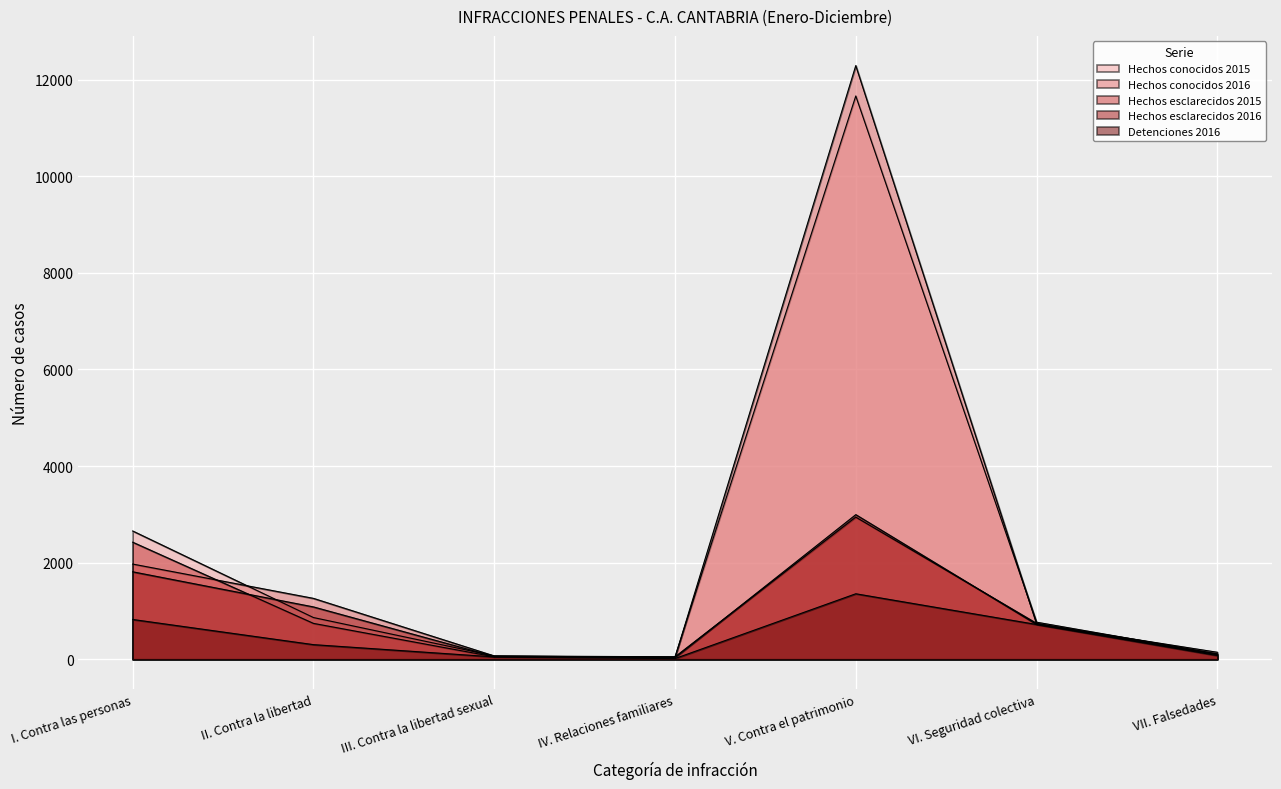

At which label does Detenciones 2016 reach its peak?

V. Contra el patrimonio